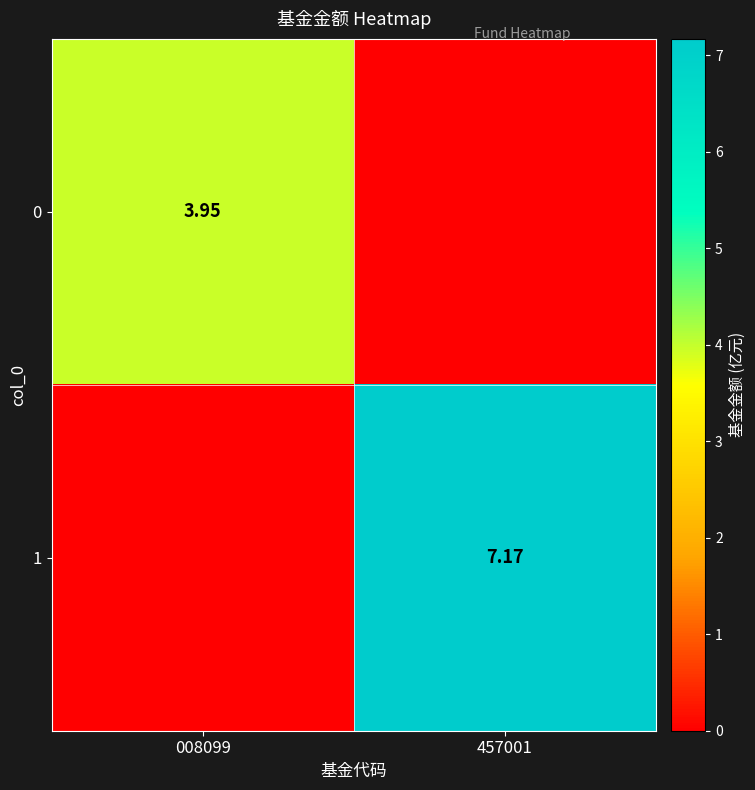

At which label does 0 reach its minimum?

457001